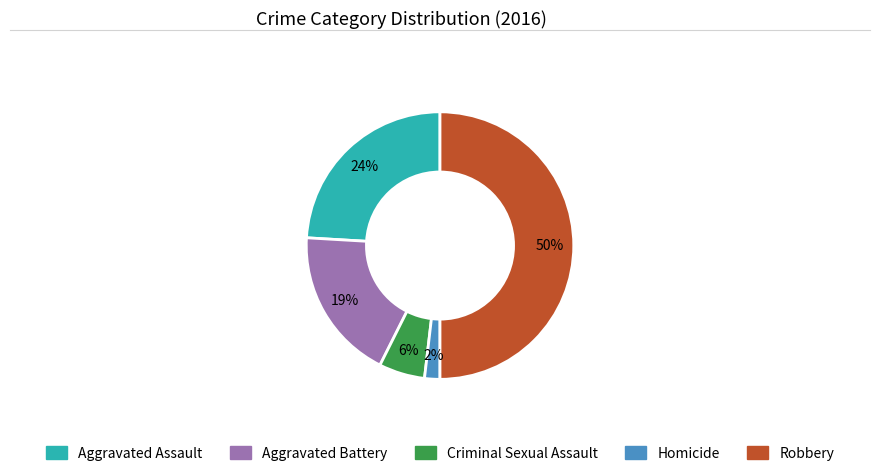

Is the sum of Robbery and Aggravated Battery greater than half?

Yes